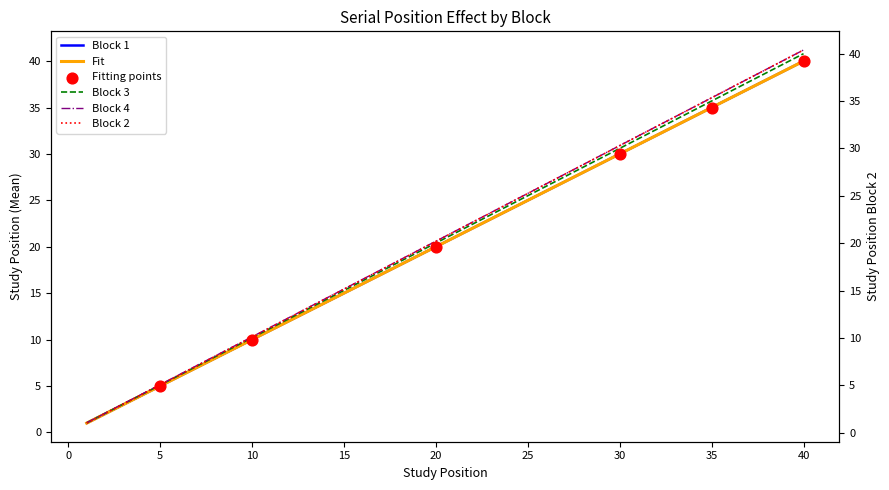

Which series contains the highest Y value?

Block4